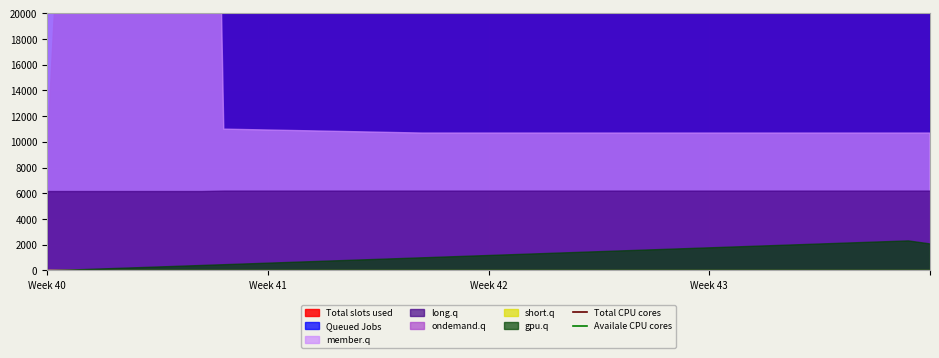

At which category is the sum across all series the highest?

Week 40